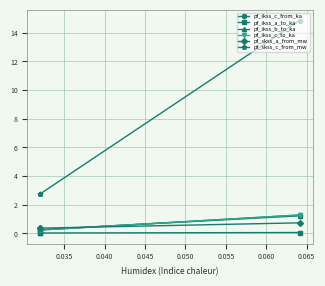

What is the value of the pf_ikss_b_to_ka point at the 3rd from the left?

1.2